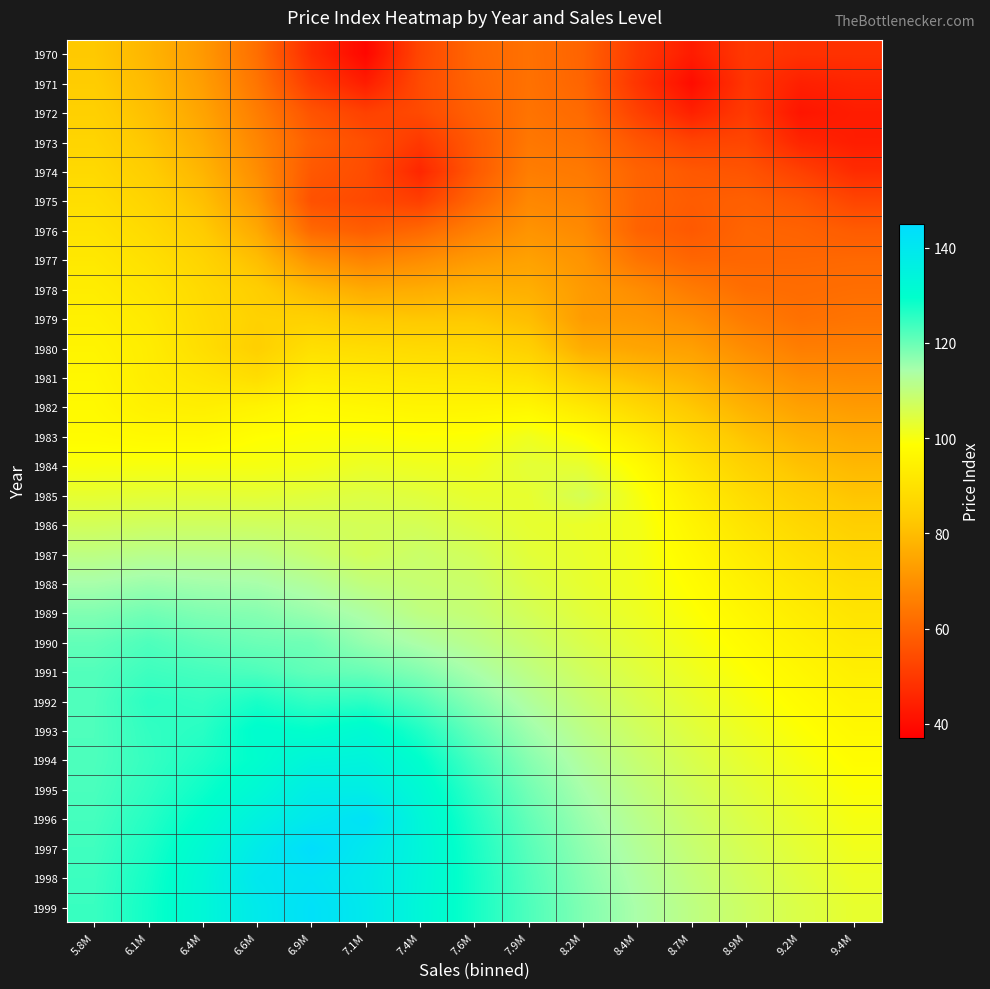

Rank the series by their maximum value, from lowest to highest.

1970, 1971, 1972, 1973, 1974, 1975, 1976, 1977, 1978, 1979, 1980, 1981, 1982, 1983, 1984, 1985, 1986, 1987, 1988, 1989, 1990, 1991, 1992, 1993, 1994, 1995, 1998, 1996, 1999, 1997